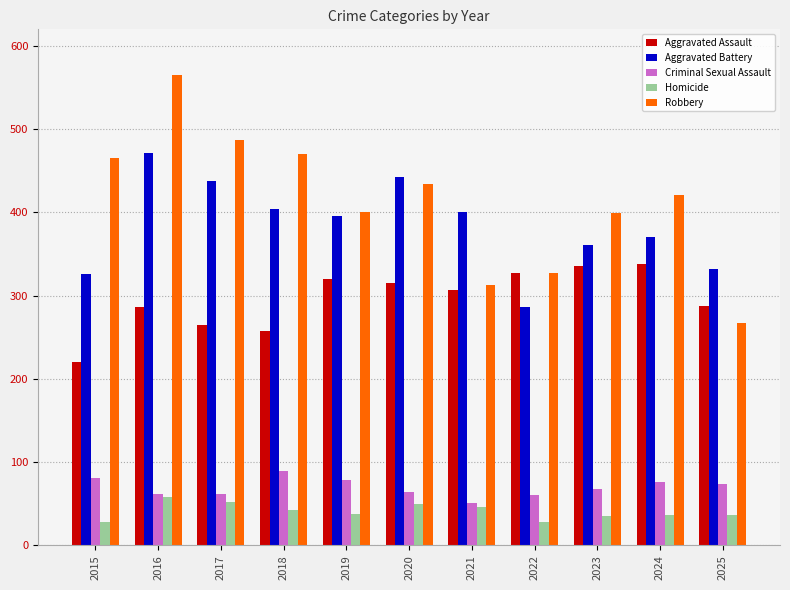

What is the average value of the Robbery series?

414